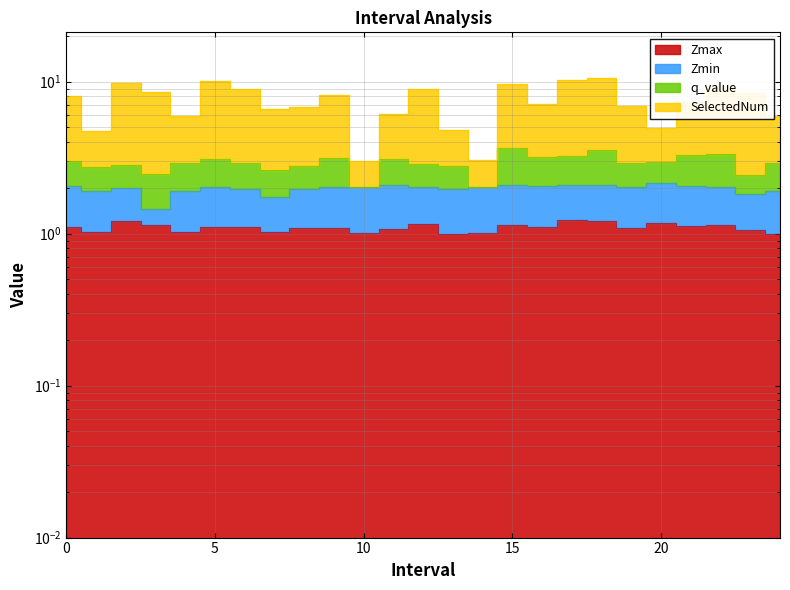

True or false: Zmax and SelectedNum cross at least once.

False